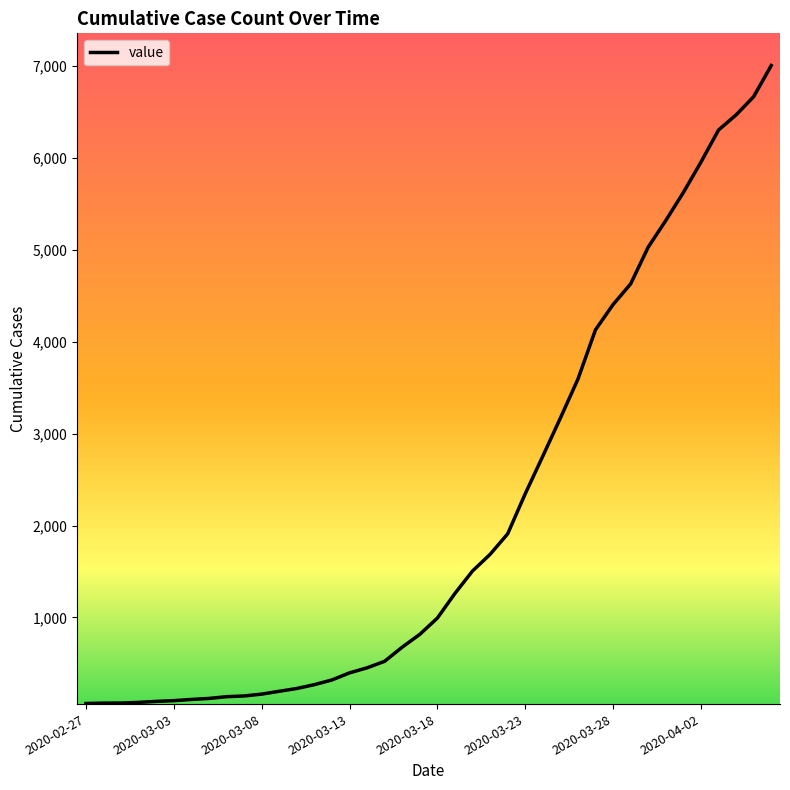

How many values are below 993?

20